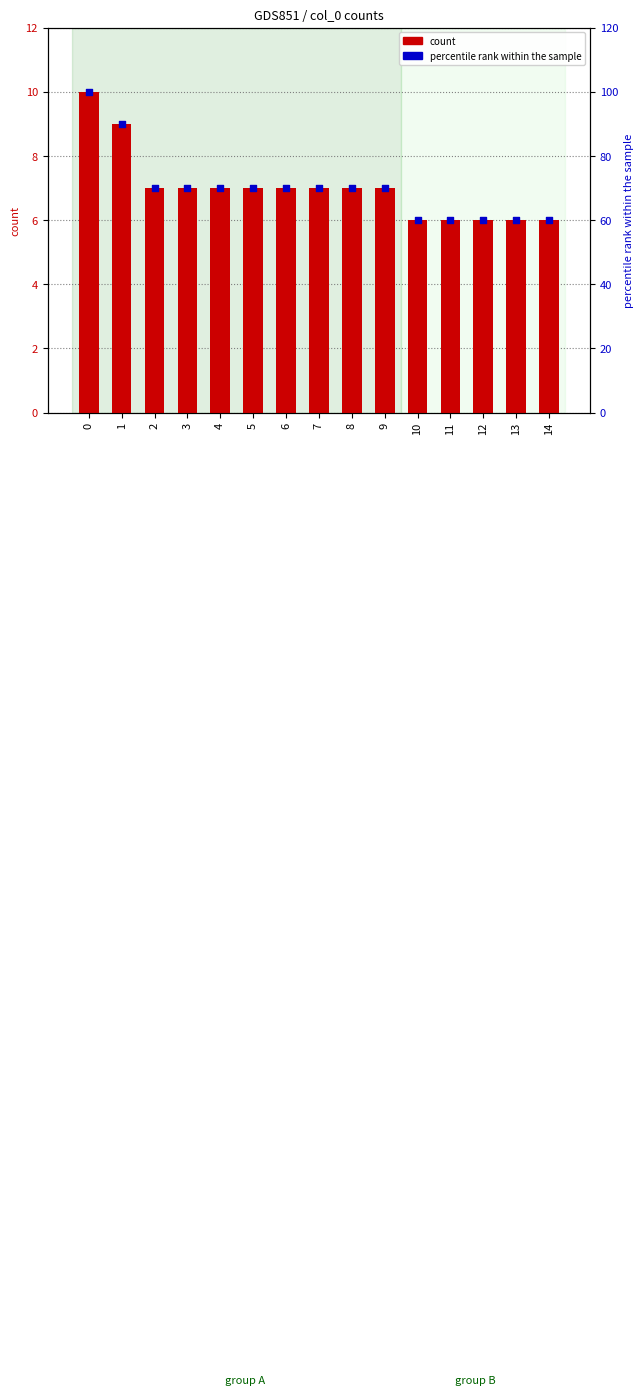

What are all the series names shown in the legend?

count, percentile rank within the sample